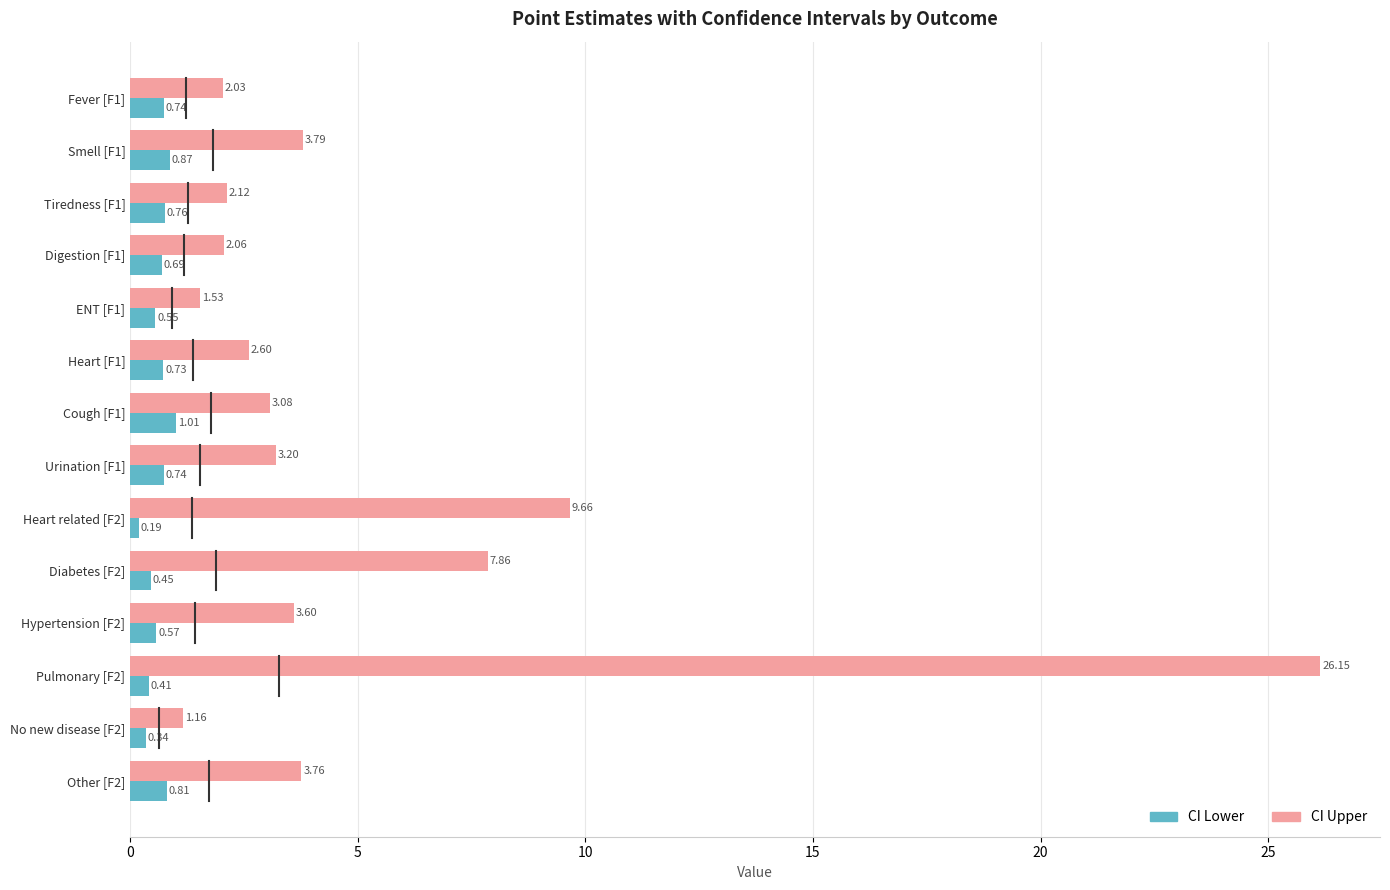

Which series has the widest spread of values?

CI Upper